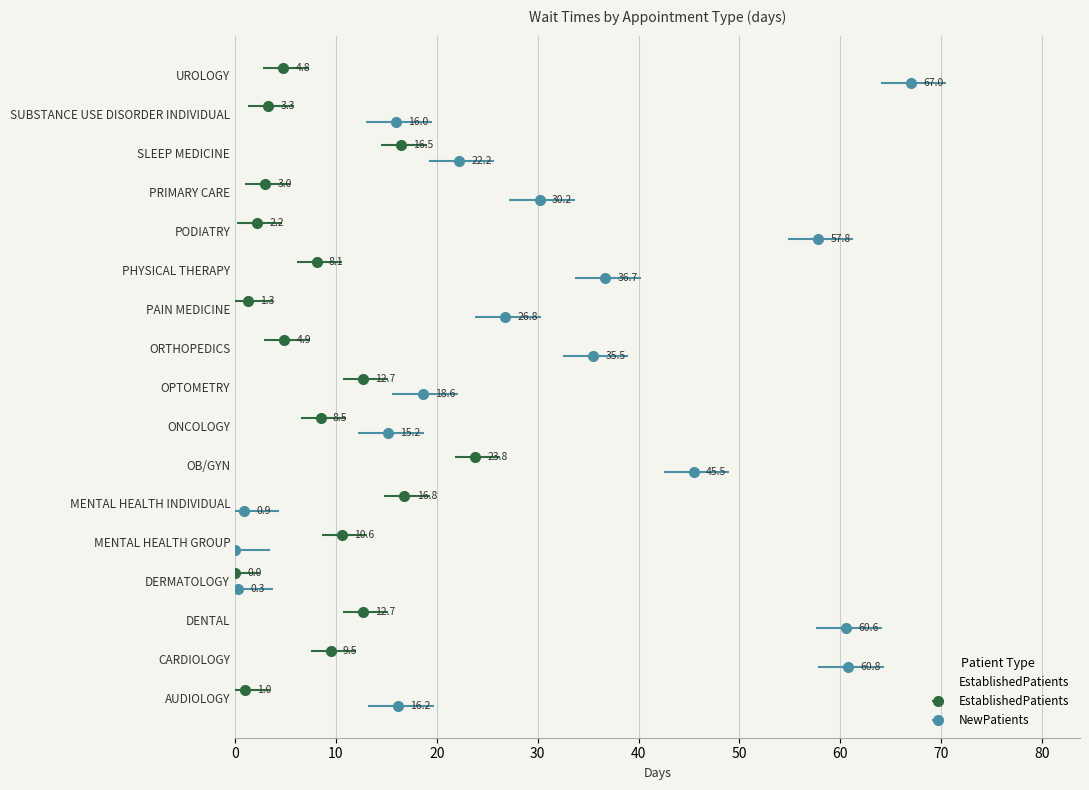

What is the difference between the values at SUBSTANCE USE DISORDER INDIVIDUAL and DENTAL?

9.4